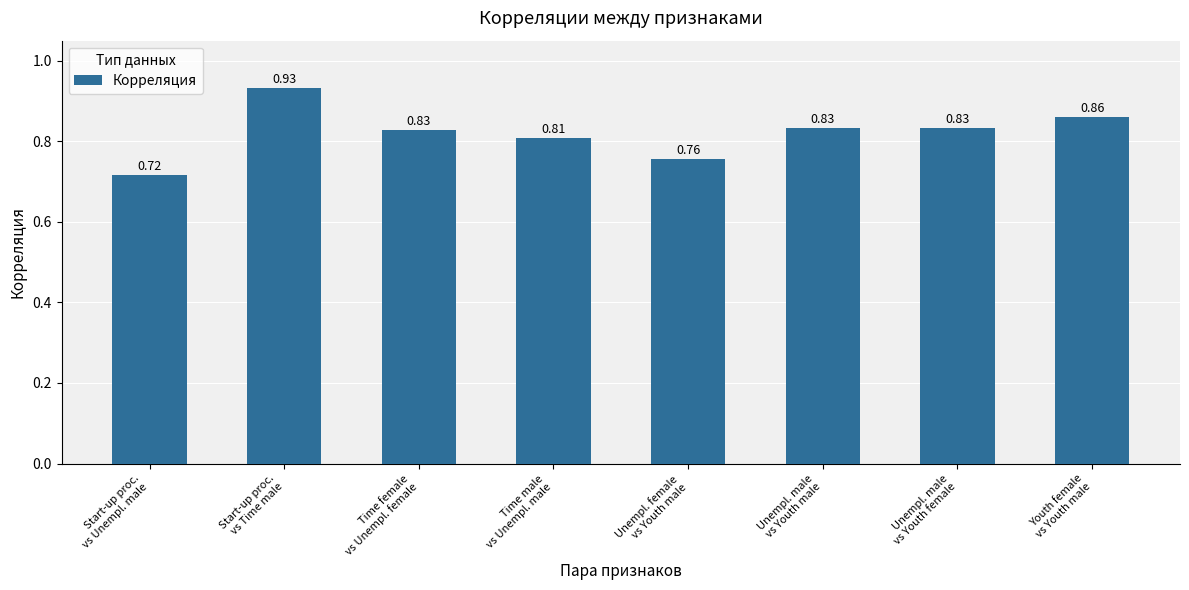

What is the label of the 3rd bar from the right?

Unempl. male
vs Youth male